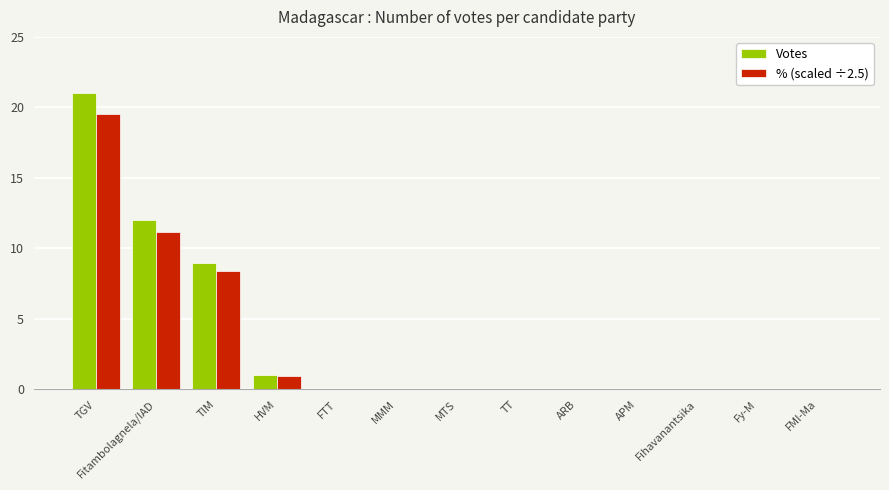

What is the sum of the Votes values at APM and Fitambolagnela/IAD?

12.0